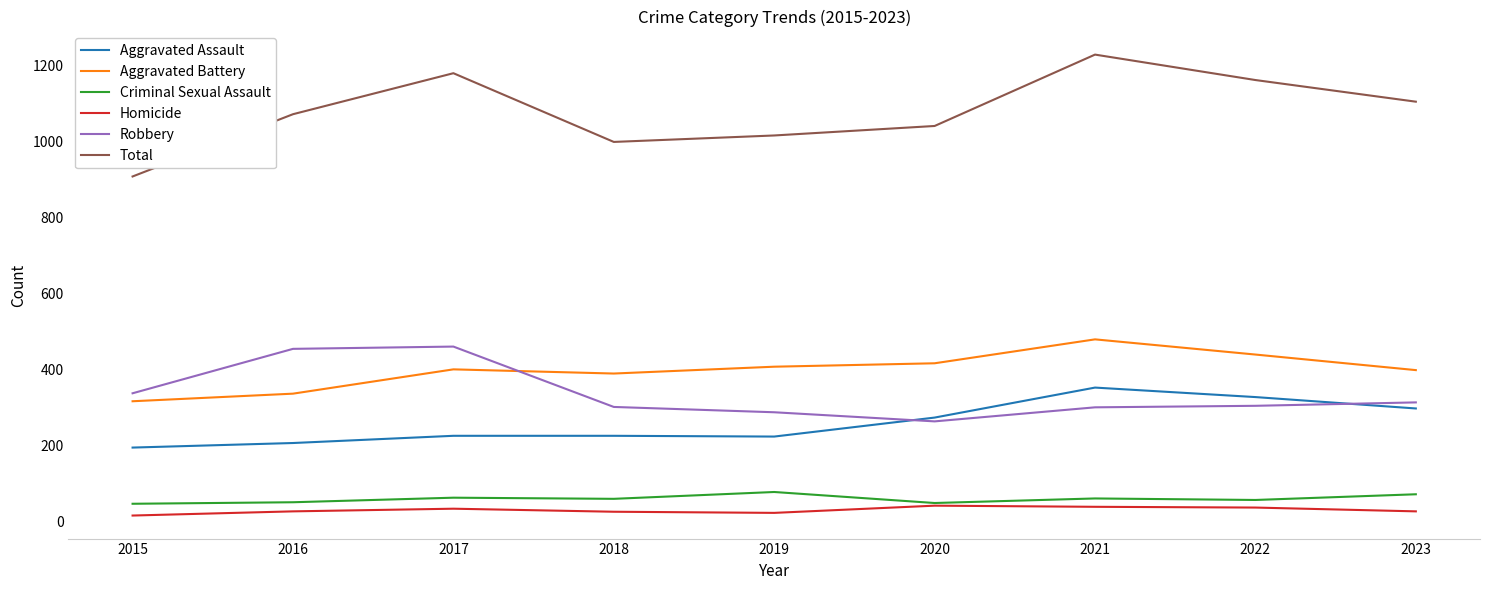

True or false: Aggravated Battery has more than 0 points higher than both neighbors.

True